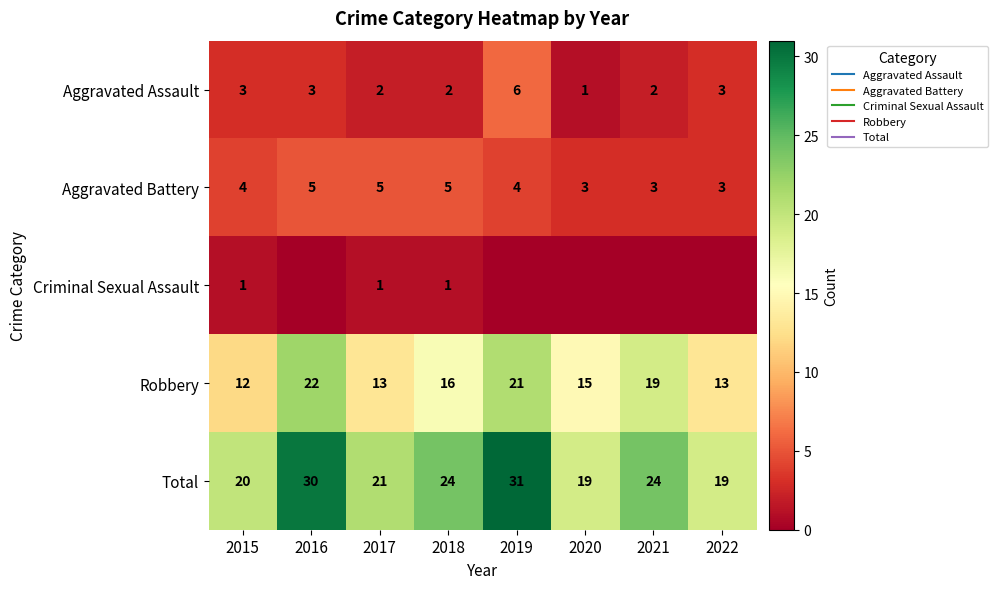

True or false: Total has a value of 14 at 2018.

False